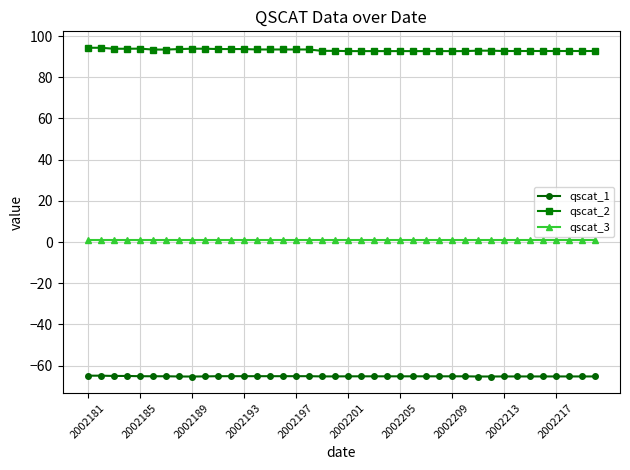

What are all the series names shown in the legend?

qscat_1, qscat_2, qscat_3